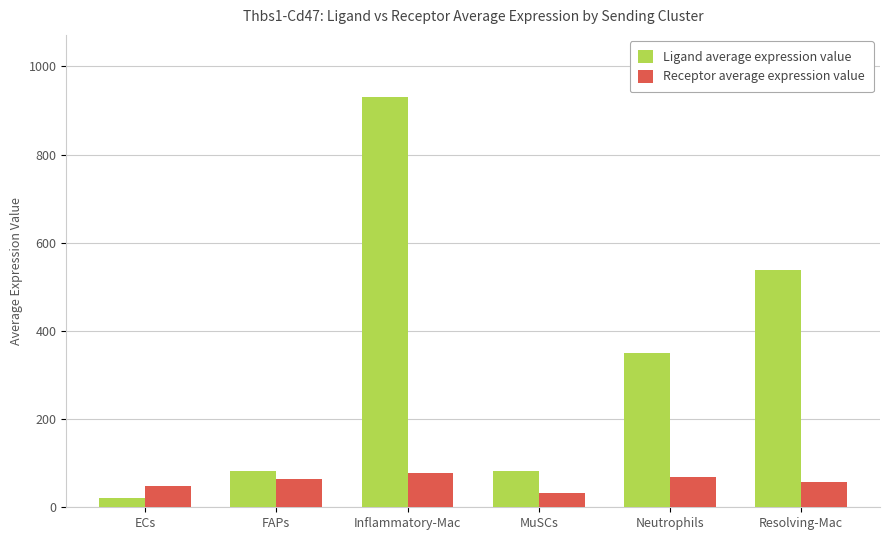

What is the sum of the Ligand average expression value values at Resolving-Mac and ECs?

559.3